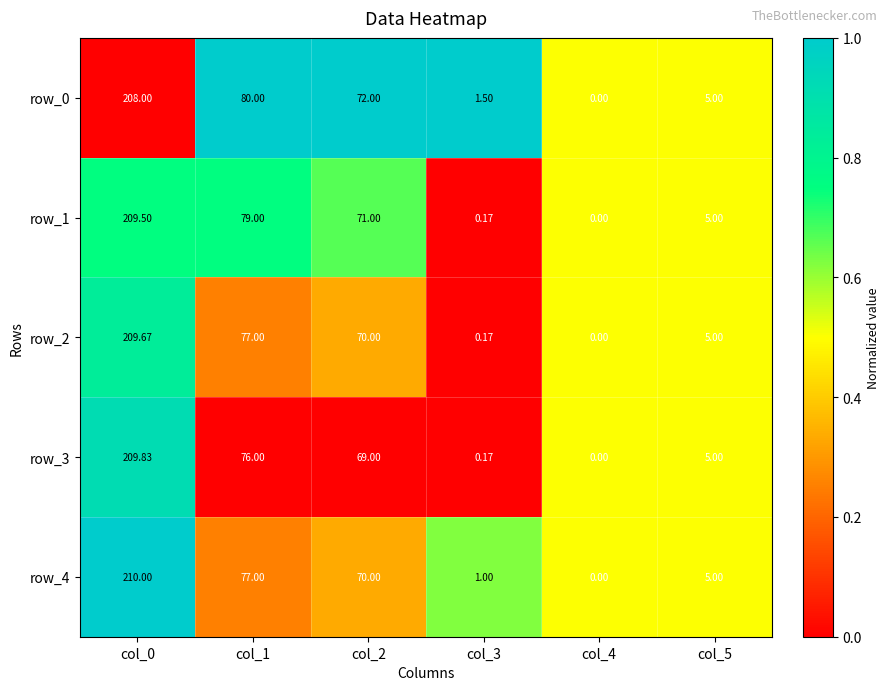

Is the value of row_0 at col_4 greater than the value of row_2 at col_0?

No